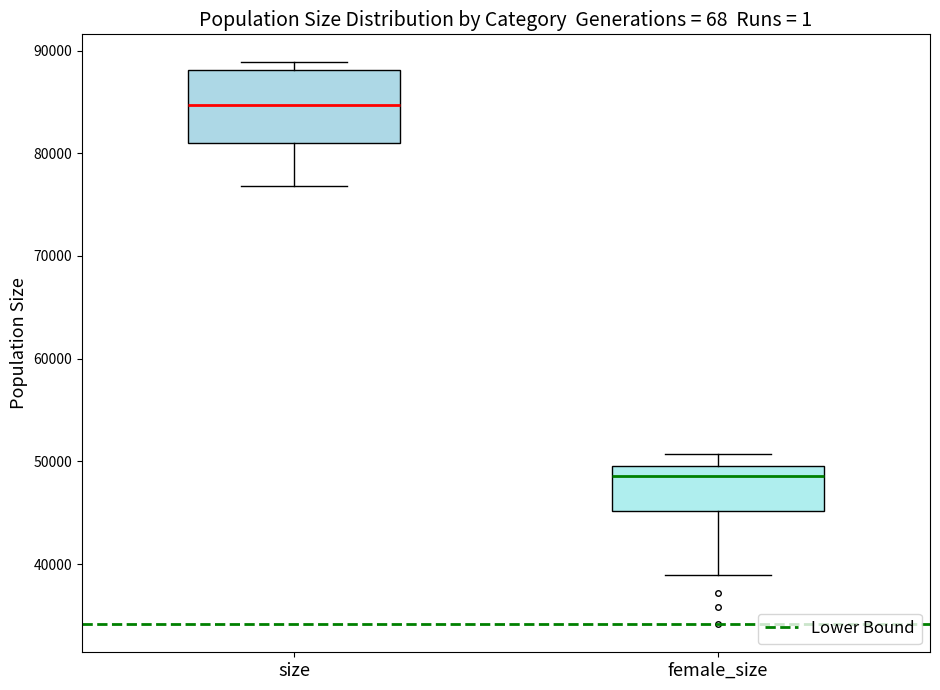

Which box's median line is the lowest?

female_size